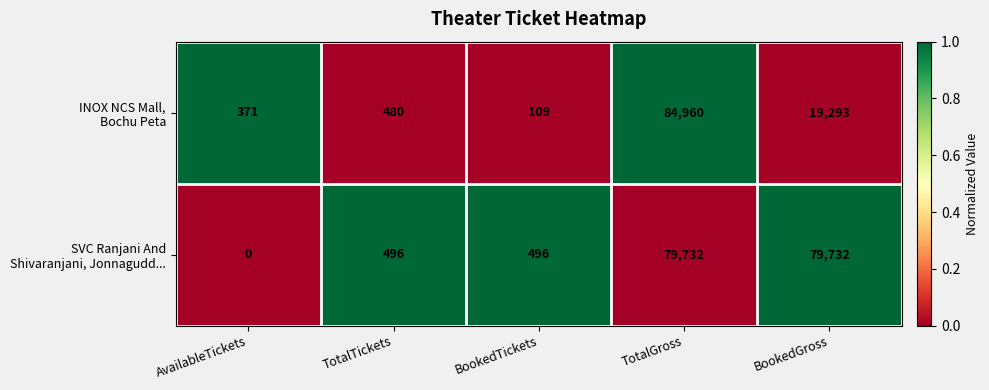

What is the total value across all series at TotalGross?

164692